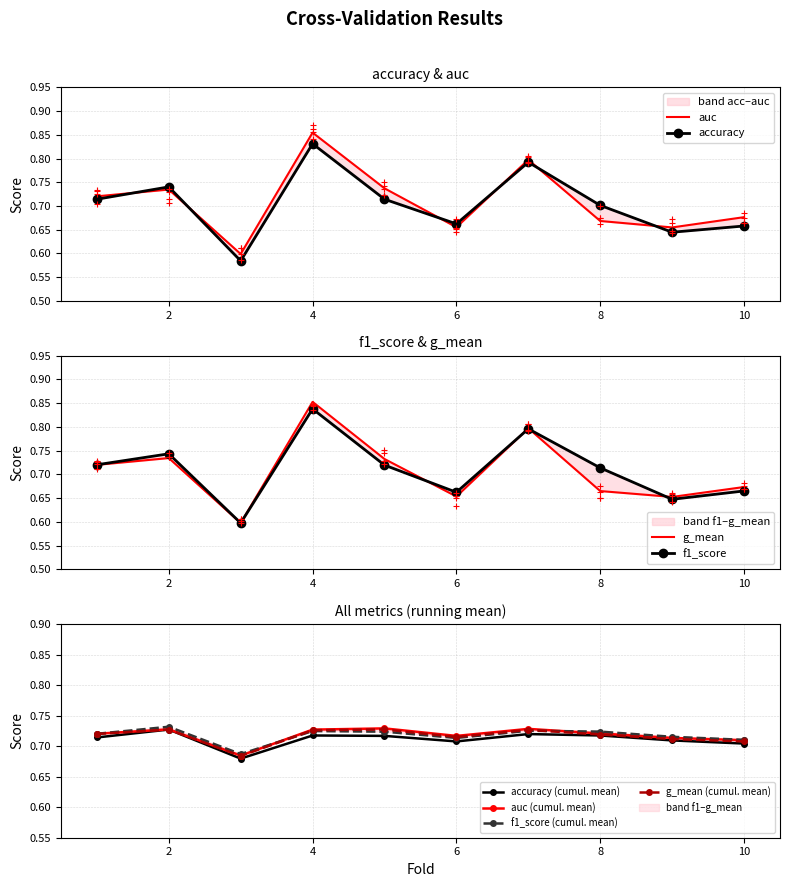

True or false: accuracy has more than 0 points higher than both neighbors.

True